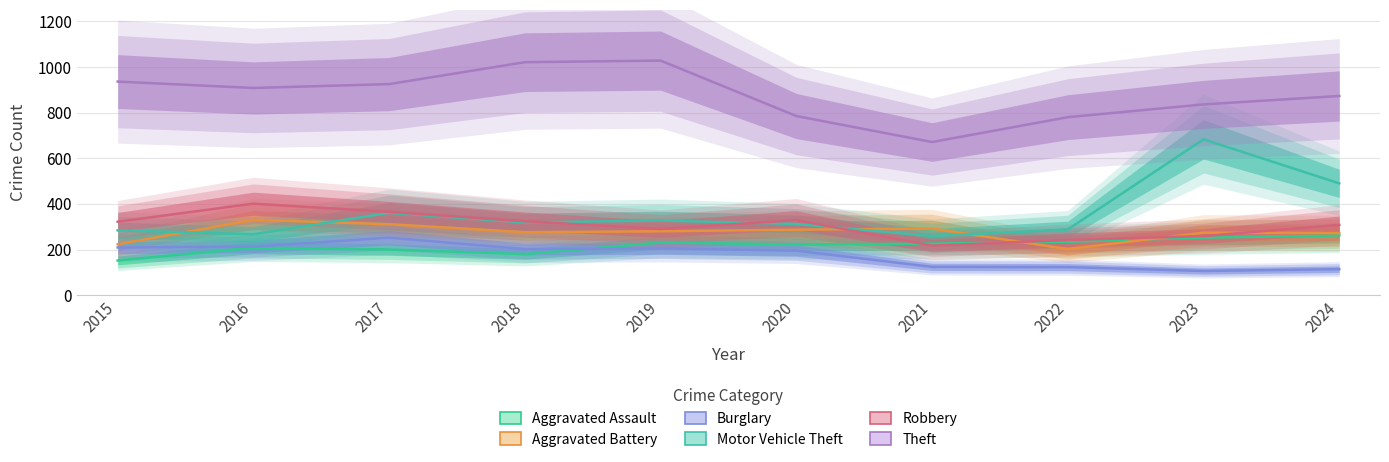

What is the difference between the Aggravated Battery values at 2019 and 2020?

7